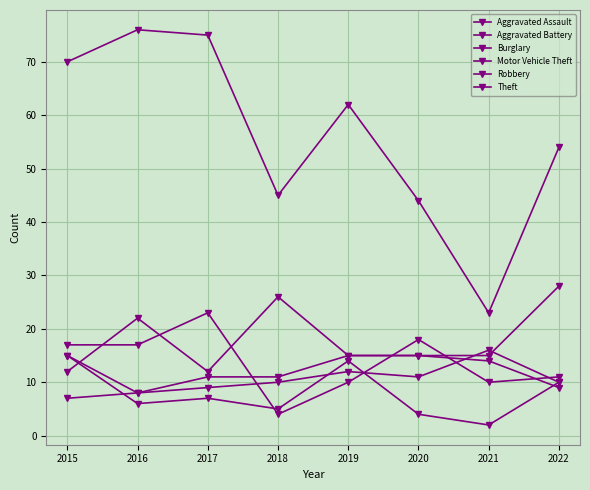

How many data points does each series have?

8